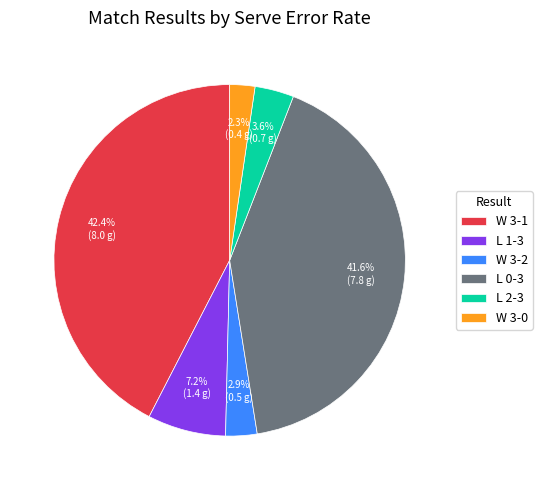

Which has a higher value, W 3-2 or W 3-0?

W 3-2